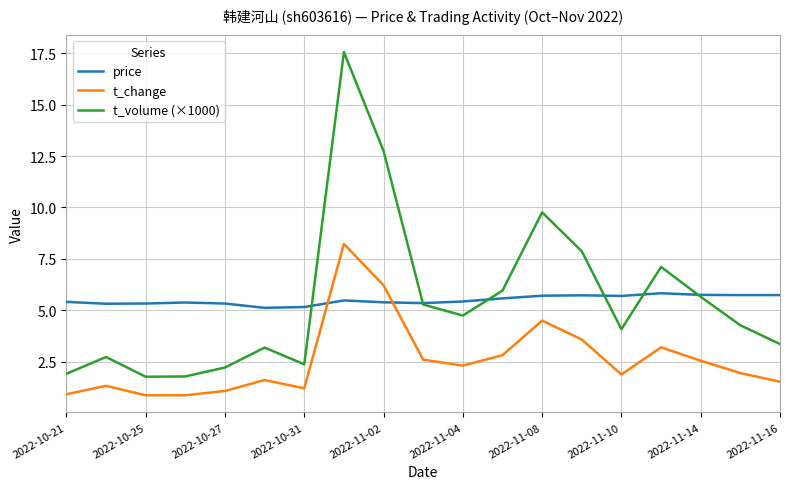

Which series has the largest range (max minus min)?

t_volume (×1000)